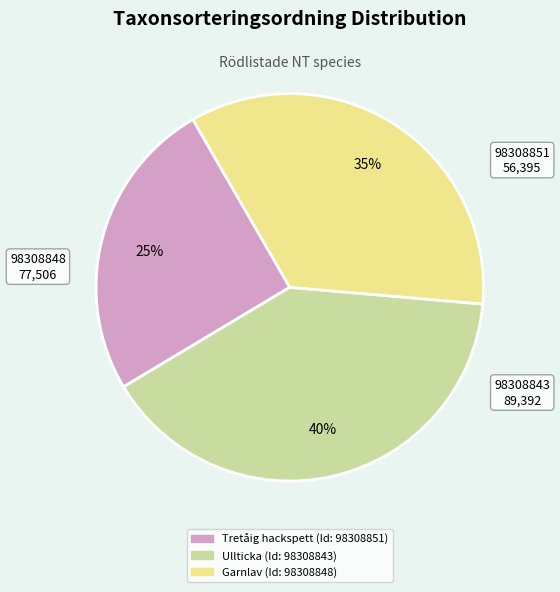

To the nearest percent, what is the average slice percentage?

33%